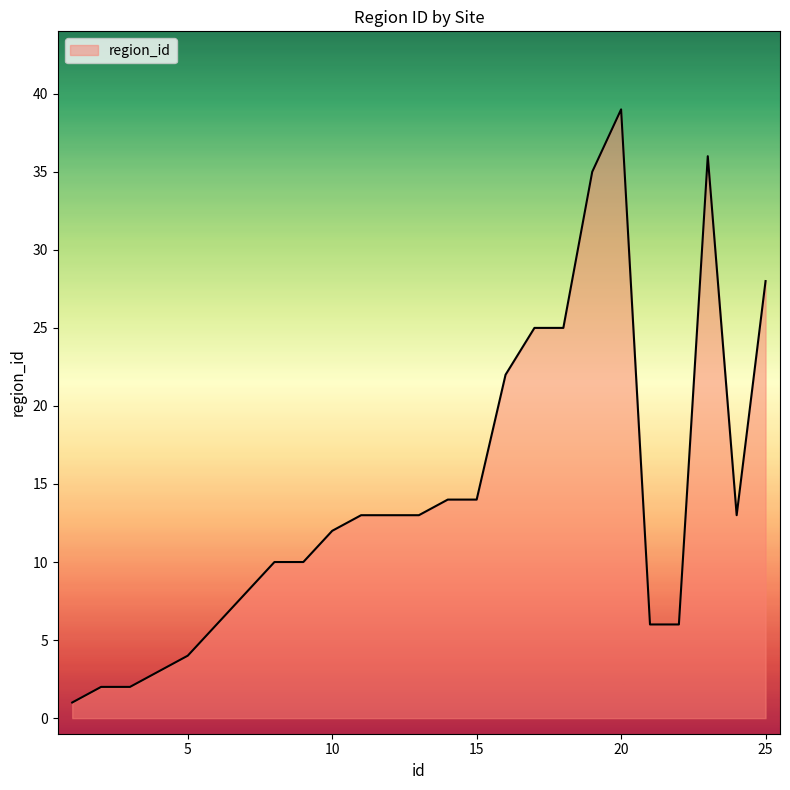

What is the maximum value shown in the chart?

39